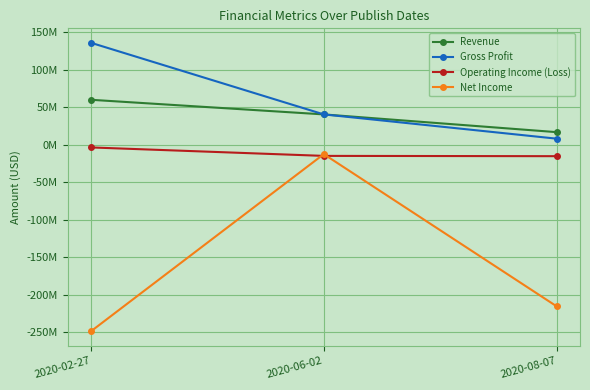

Count the Net Income values in the range -249142000 to -12670000.

3